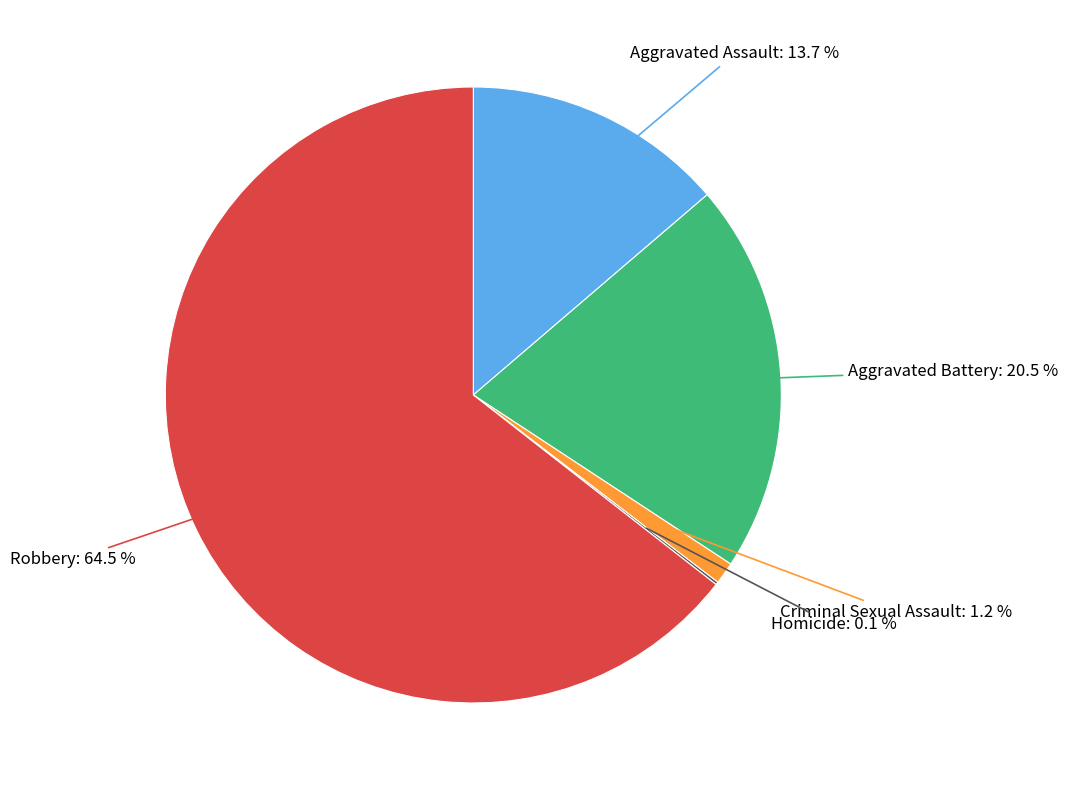

Is there any slice that represents more than half of the pie?

Yes